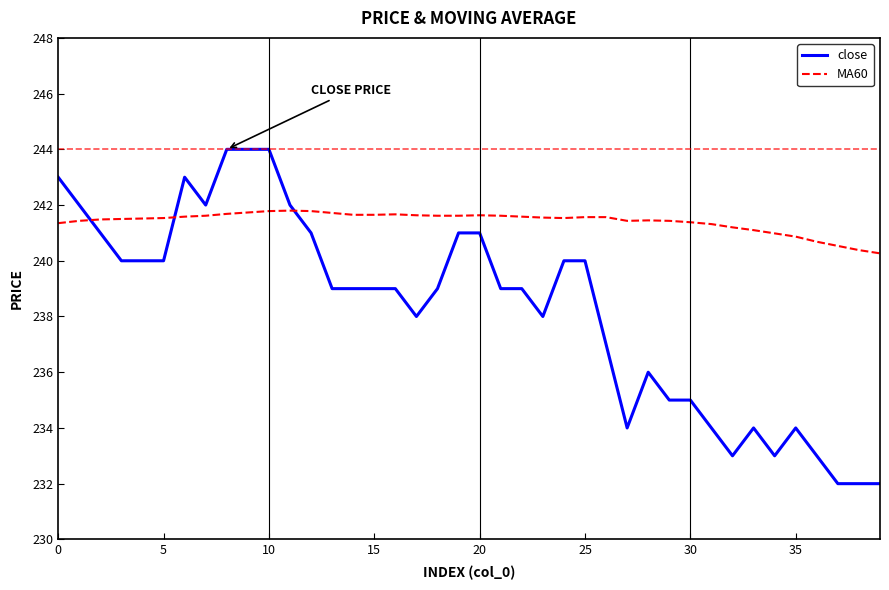

How many lines are shown in the chart?

2